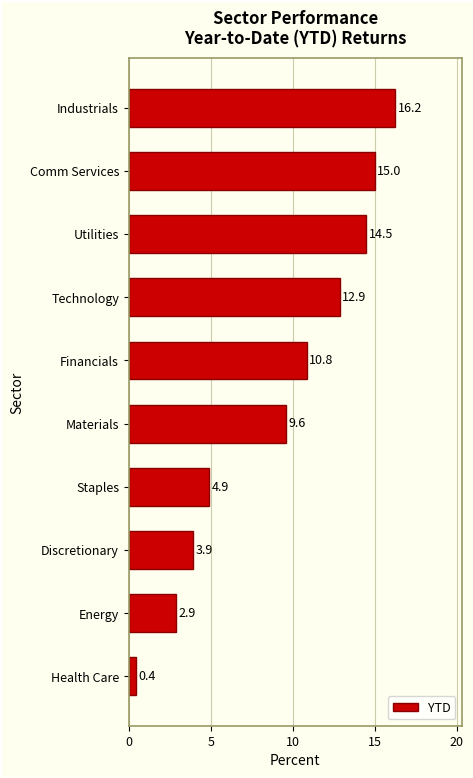

What is the difference between the values at Technology and Materials?

3.3